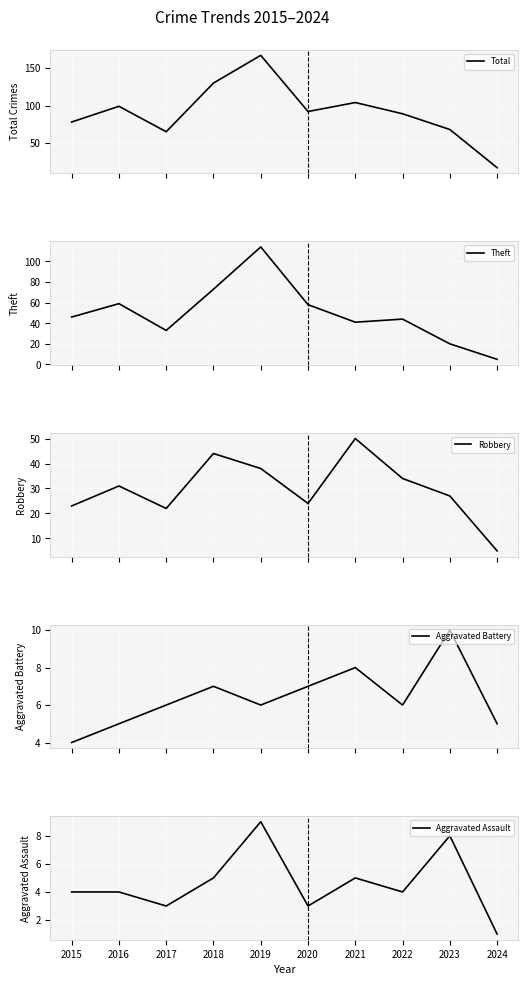

How many lines are shown in the chart?

5